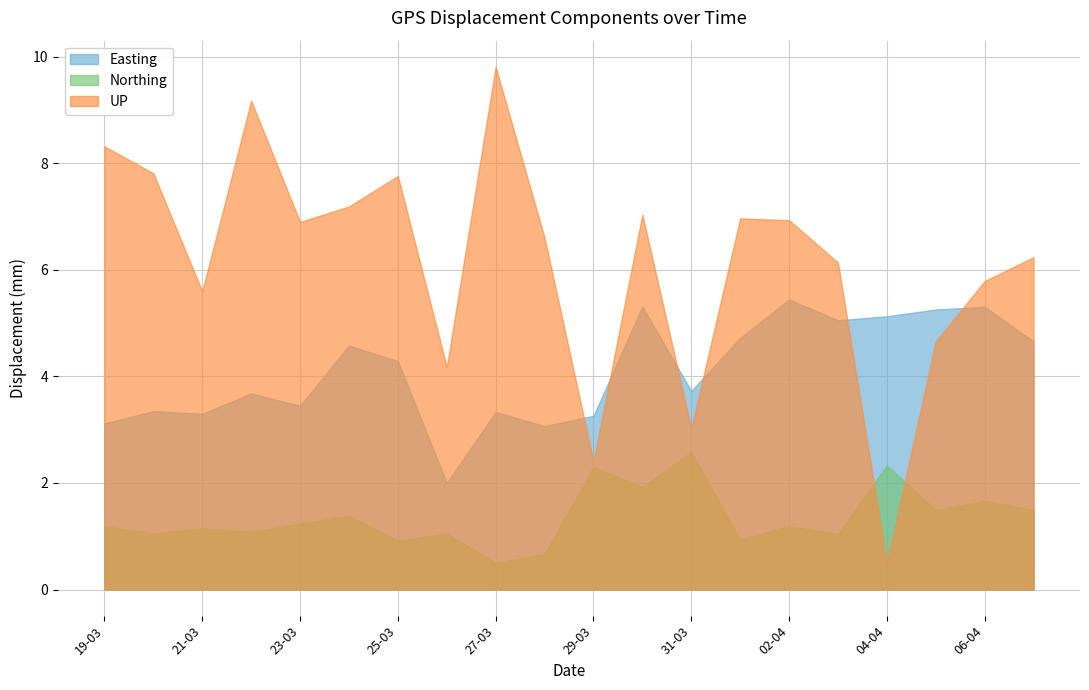

The UP series shows -2.1 at 30-03-2022. True or false?

False